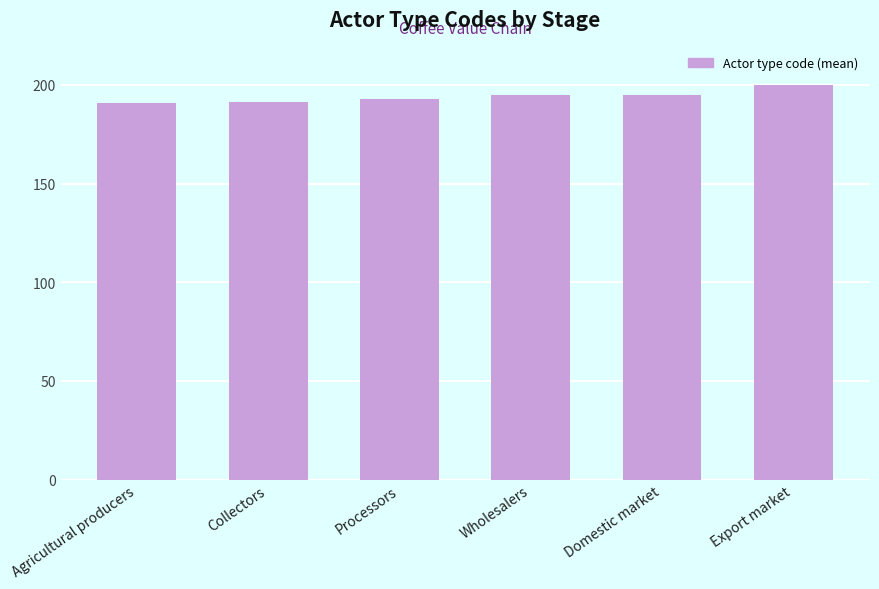

What is the sum of the values at Domestic market and Wholesalers?

389.7